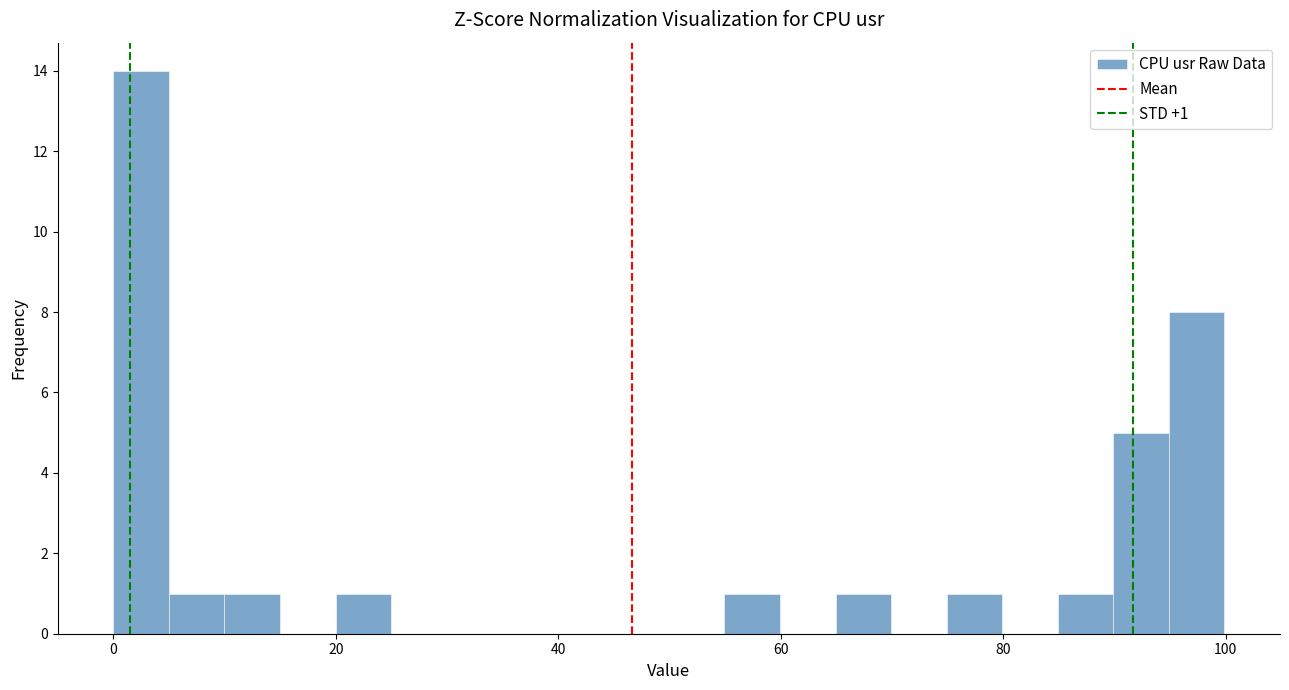

Read against the x-axis, roughly where is the centre of the tallest bar?

2